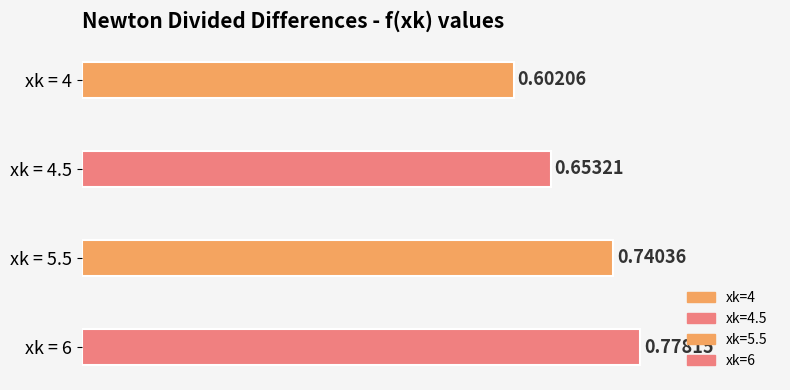

What is the change in value from xk = 4.5 to xk = 5.5?

+0.1